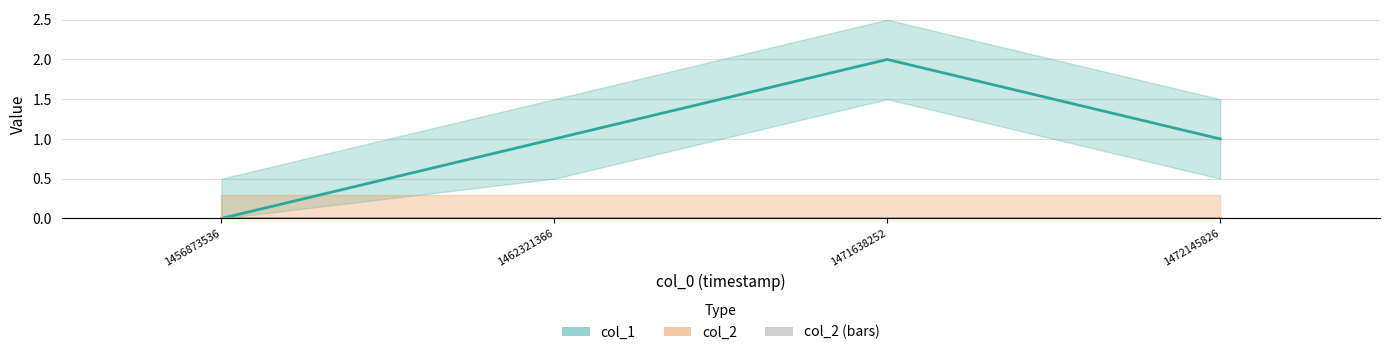

Count the number of categories in the chart.

4